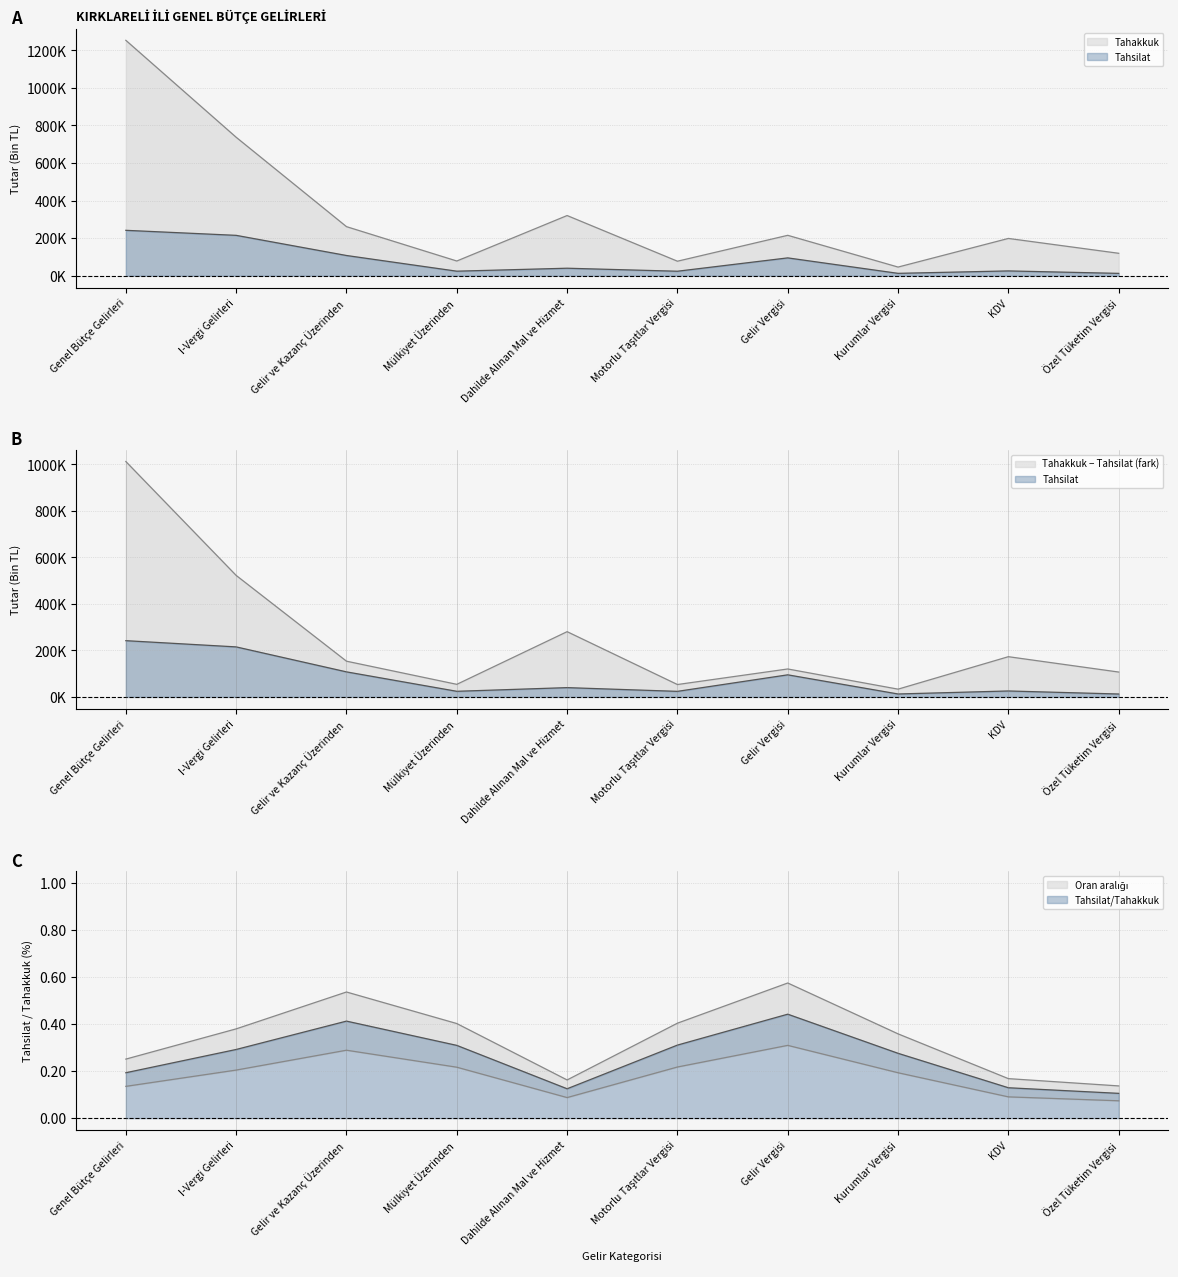

At which label does Tahsilat first exceed 40010?

Genel Bütçe Gelirleri